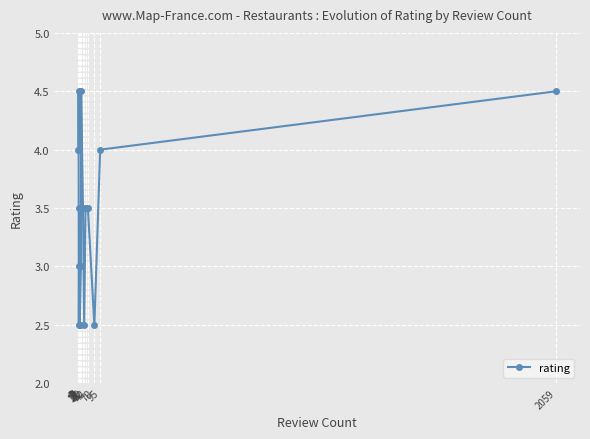

What is the value of the 17th point from the left?

4.5